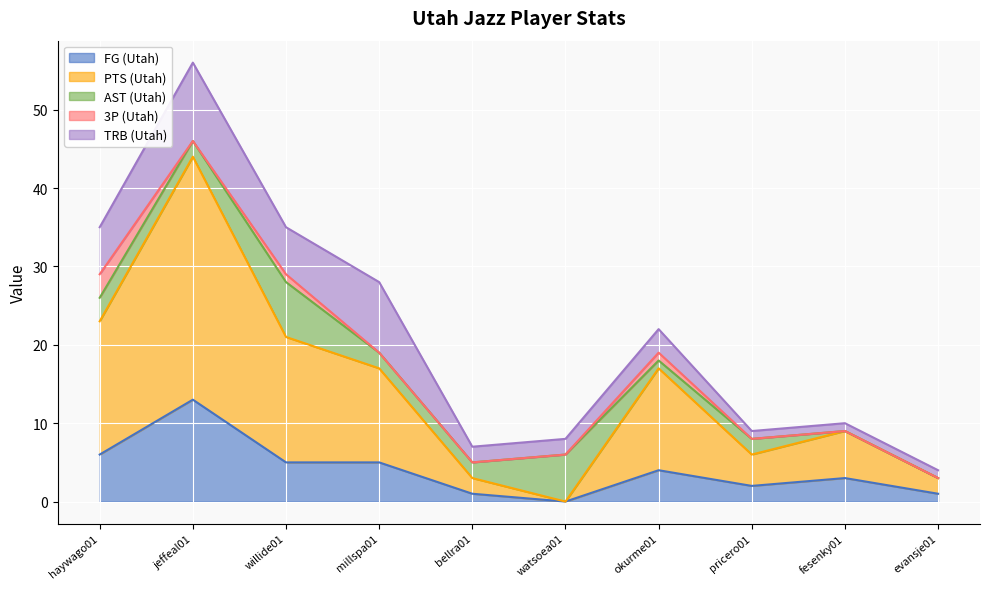

Reading left to right, transcribe all the data shown in this chart.

FG (Utah): 6	13	5	5	1	0	4	2	3	1
PTS (Utah): 17	31	16	12	2	0	13	4	6	2
AST (Utah): 3	2	7	2	2	6	1	2	0	0
3P (Utah): 3	0	1	0	0	0	1	0	0	0
TRB (Utah): 6	10	6	9	2	2	3	1	1	1